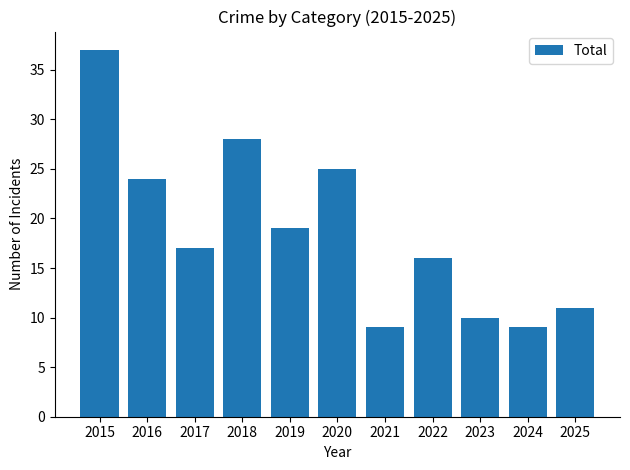

What is the sum of the values at 2019 and 2024?

28